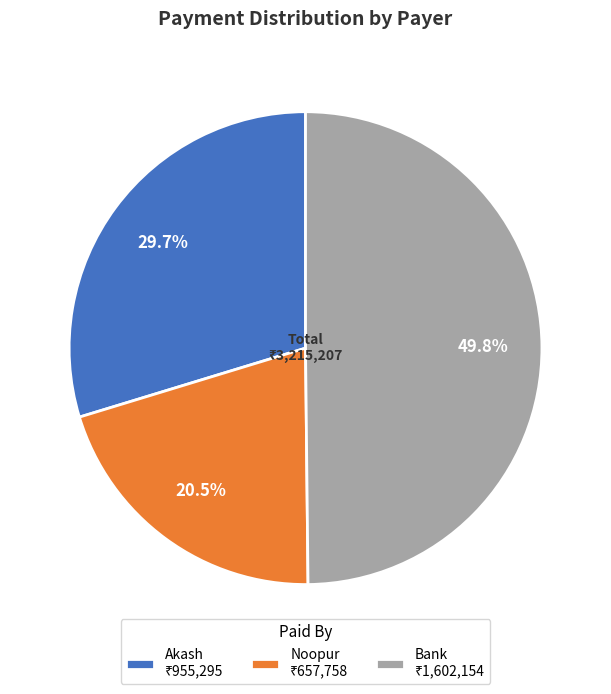

Combined, what portion of the pie is Bank and Noopur?

70.3%